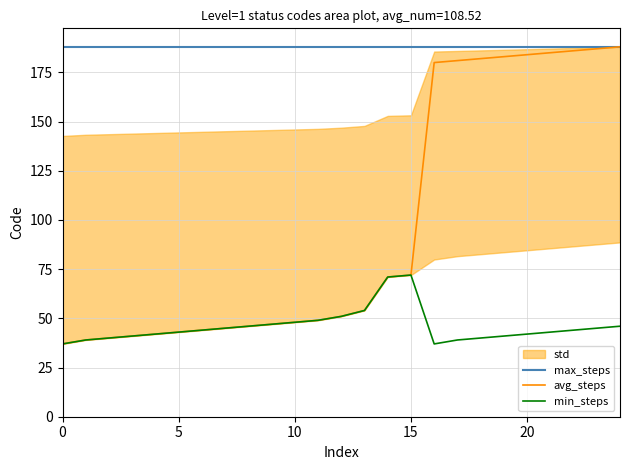

What is the sum of all avg_steps values?

2425